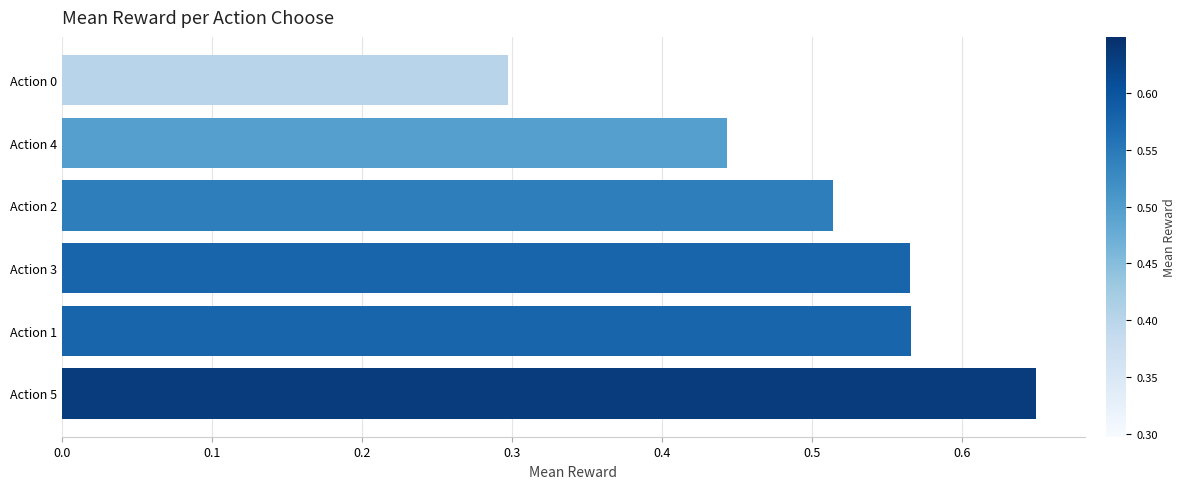

What is the difference between the second highest and second lowest values?

0.1